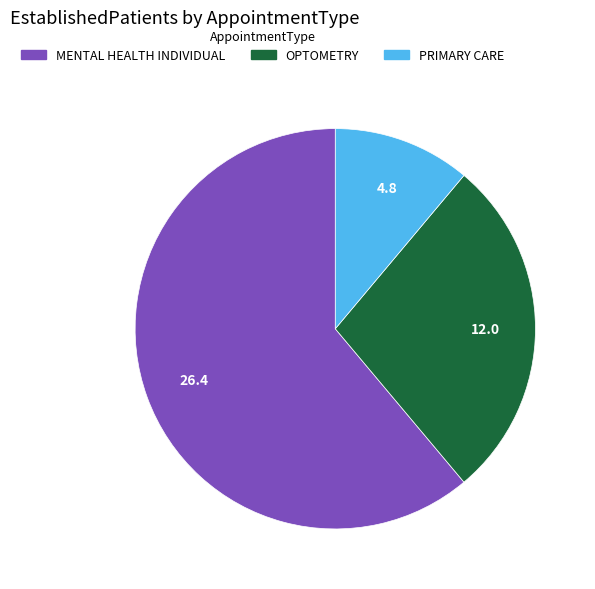

Rank the categories by value from highest to lowest.

MENTAL HEALTH INDIVIDUAL, OPTOMETRY, PRIMARY CARE